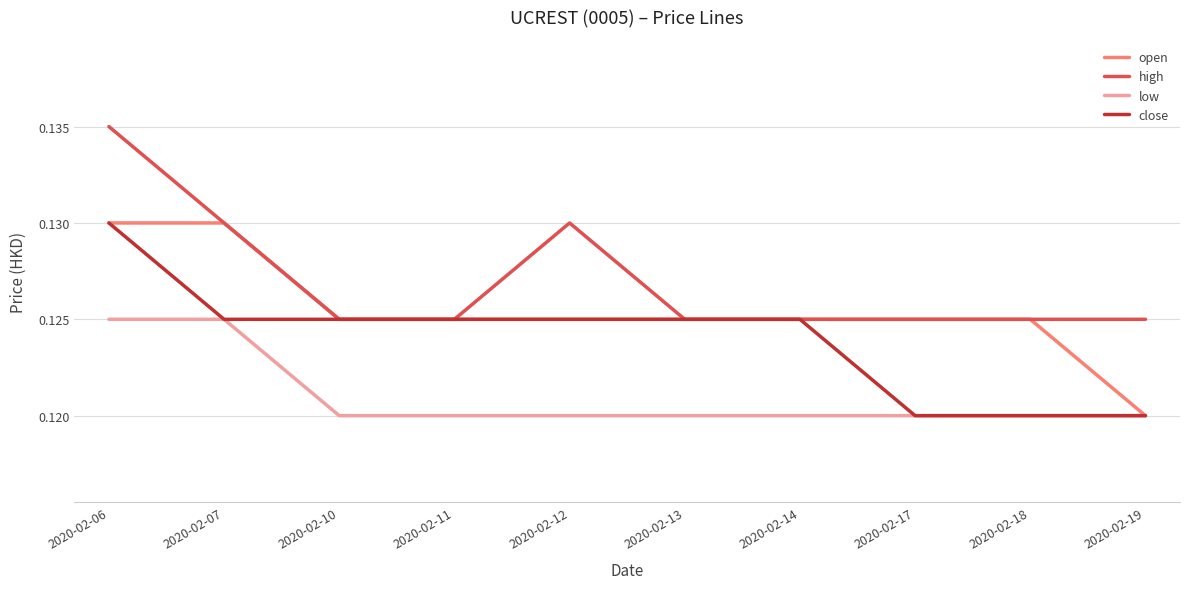

Rank the series by their average value, from lowest to highest.

low, close, open, high